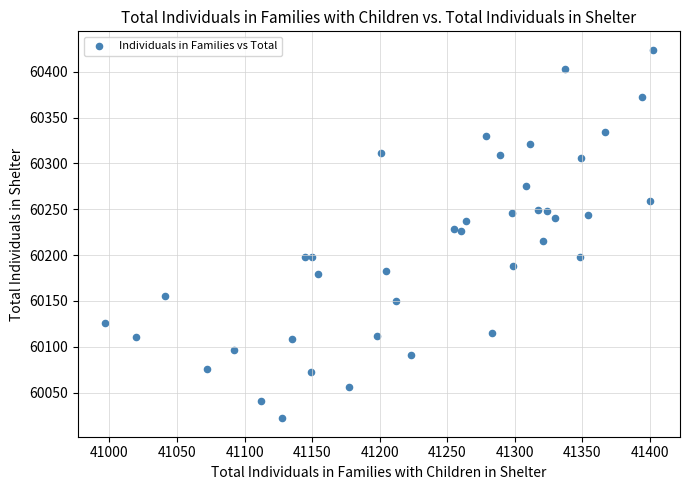

What is the range of Y values (max minus min)?

402